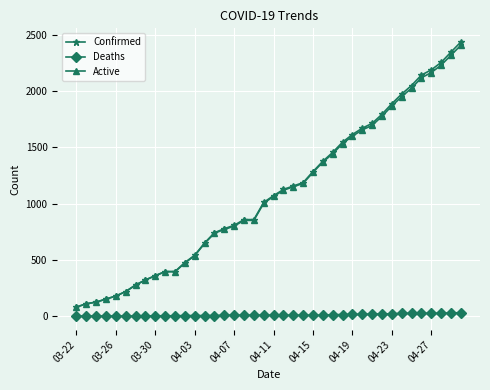

What are all the series names shown in the legend?

Confirmed, Deaths, Active